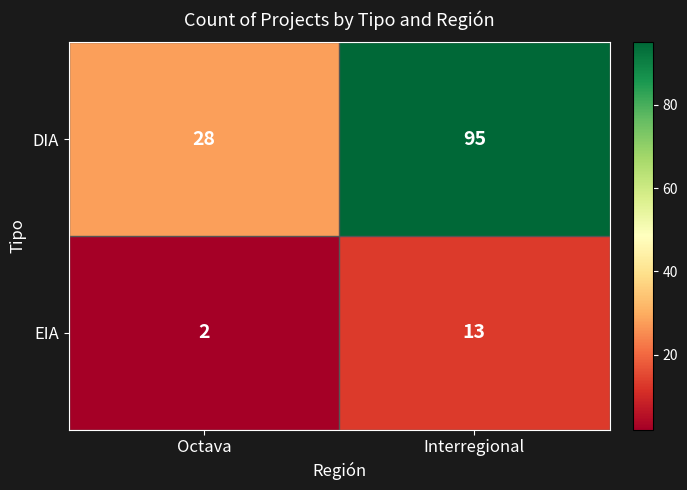

Rank the series by their maximum value, from highest to lowest.

DIA, EIA